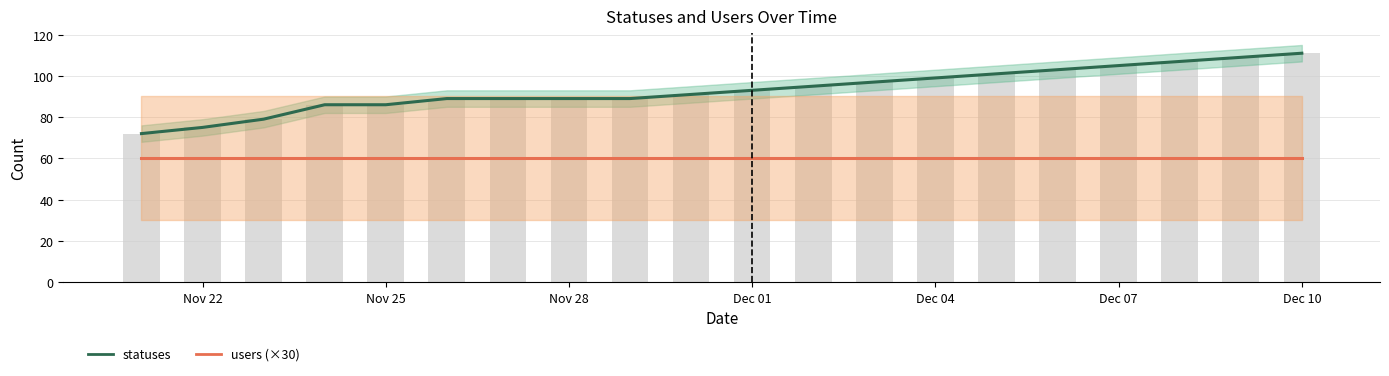

Between Dec 01 and Dec 04, which is larger?

Dec 04